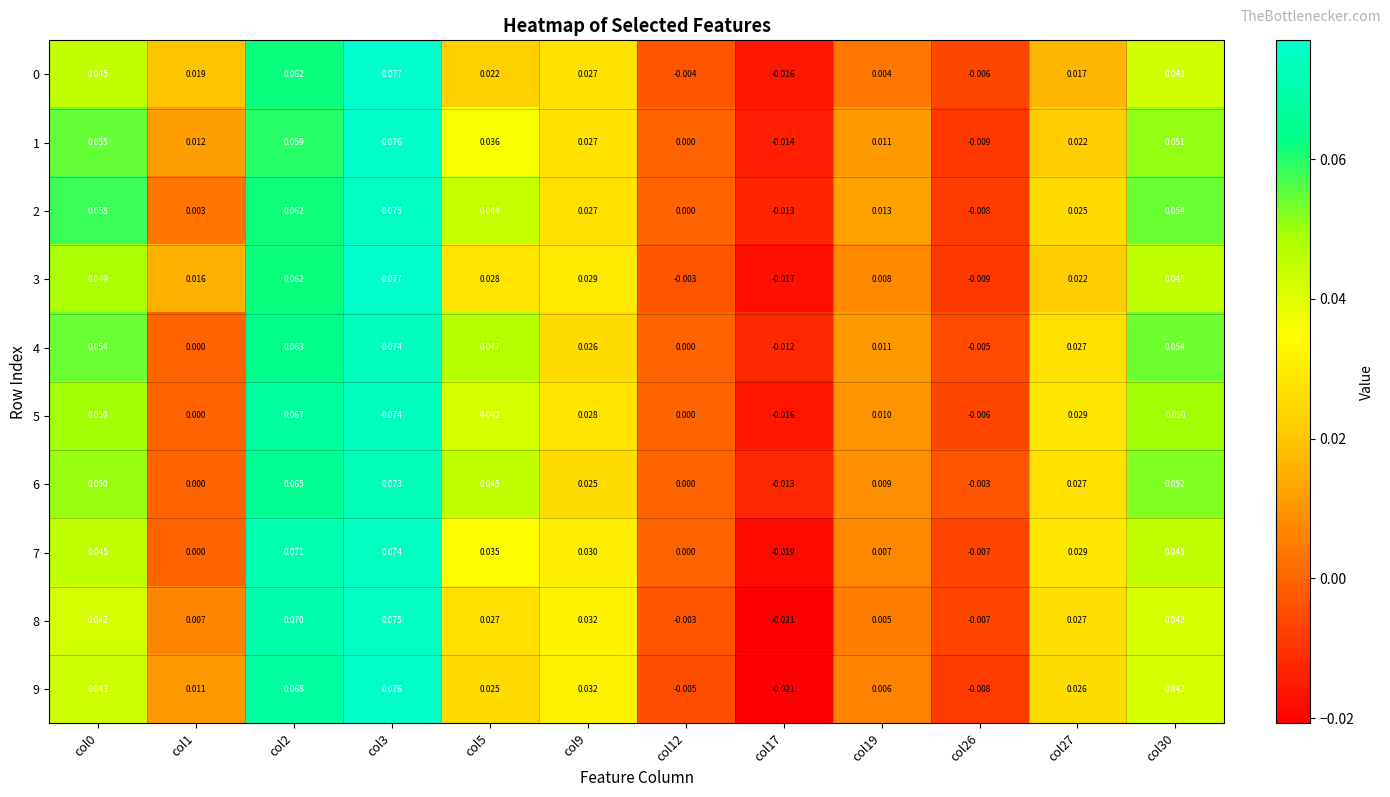

Which label corresponds to the largest value in the chart?

col3